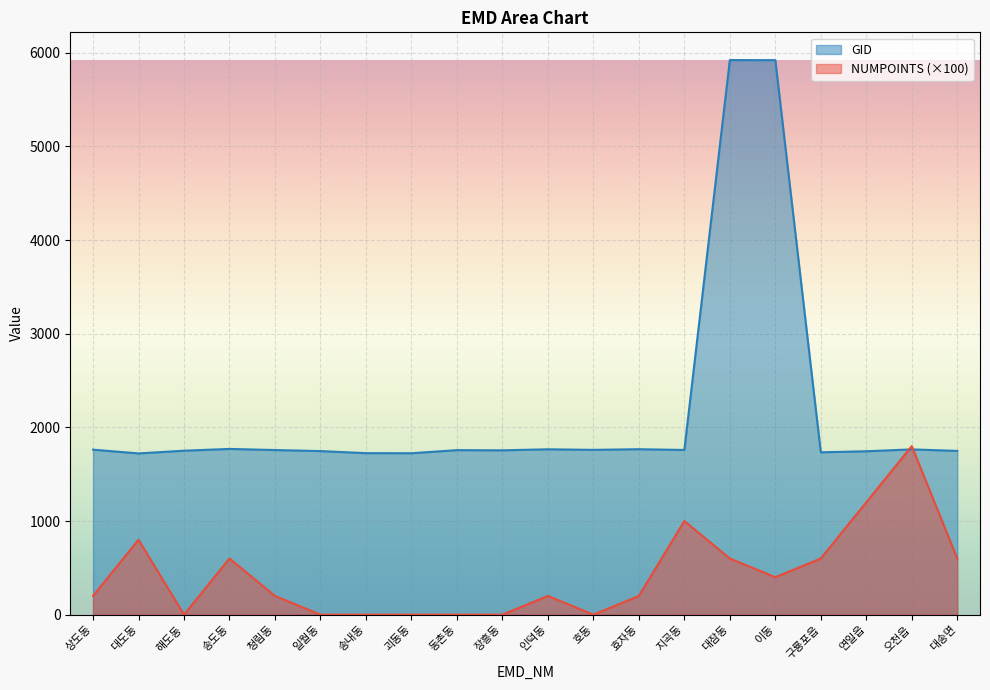

Which series has the largest range (max minus min)?

GID